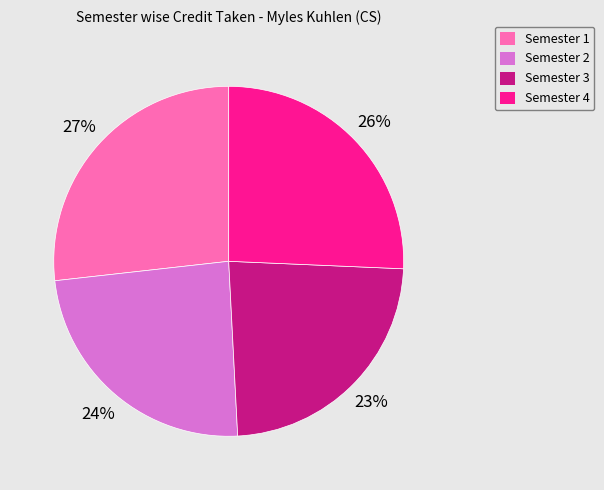

Between Semester 3 and Semester 2, which is larger?

Semester 2